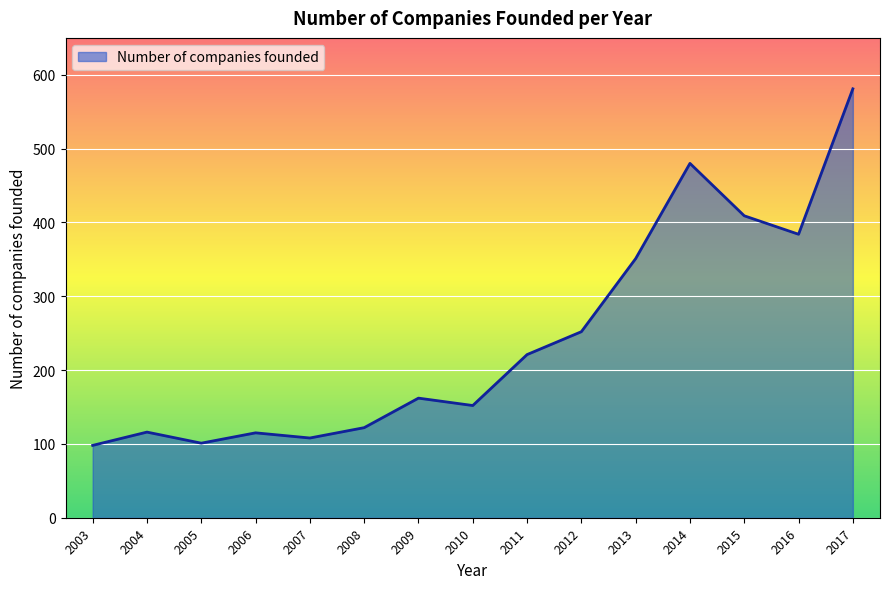

What is the difference between the maximum and minimum values?

483